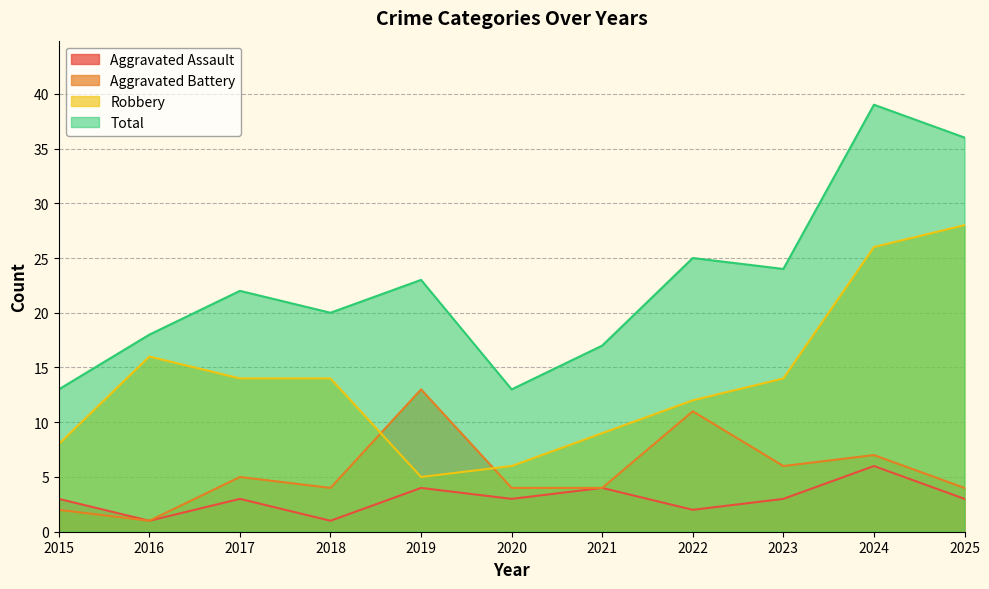

How many lines are shown in the chart?

4